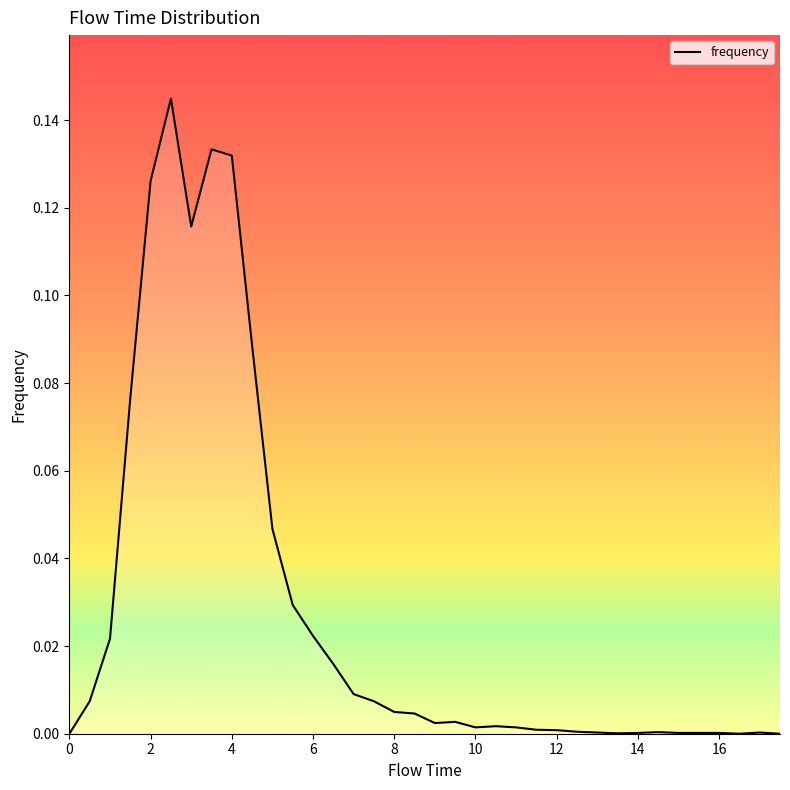

What is the label of the 30th point from the right?

3.0